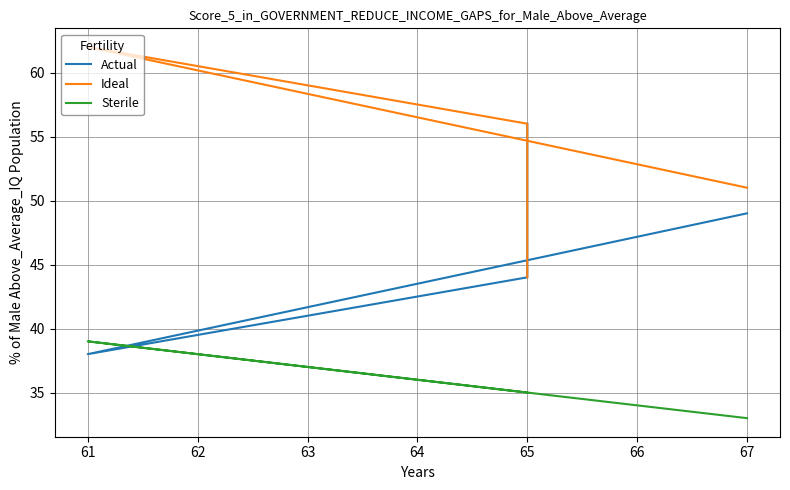

What is the difference between the highest and lowest values at 67?

18